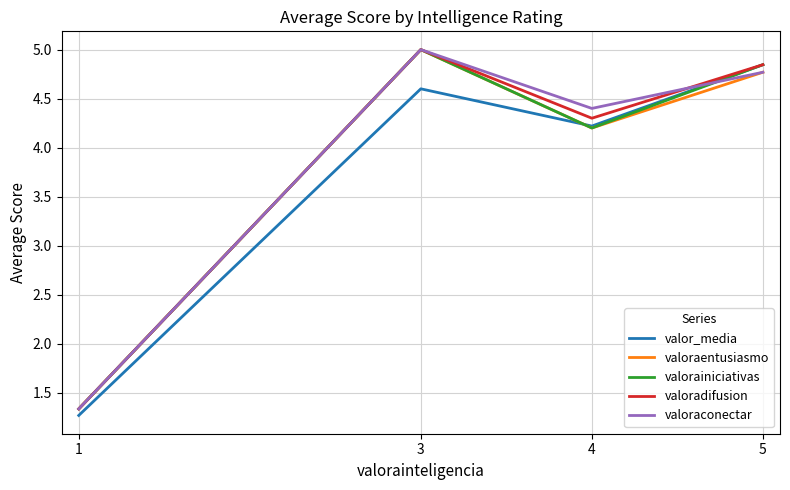

True or false: valoraentusiasmo has a value of 4.2 at 4.

True